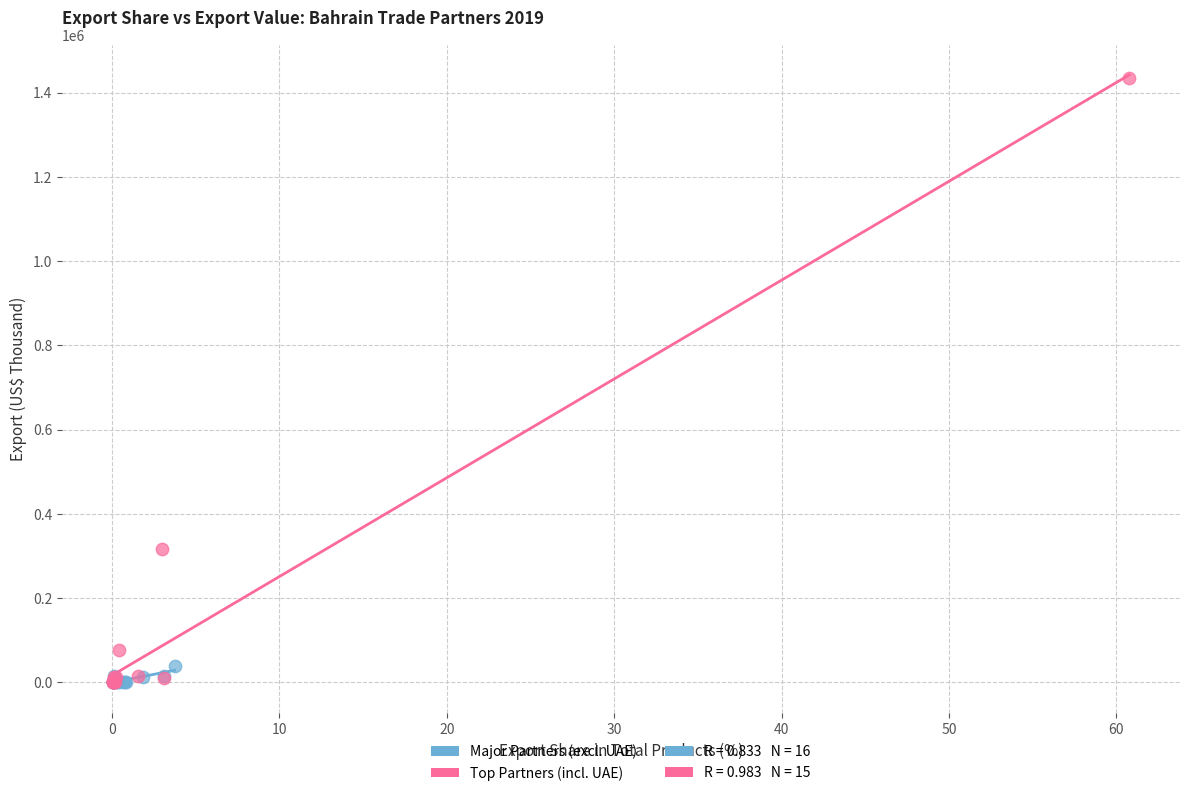

Which series contains the highest Y value?

Top Partners (incl. UAE)